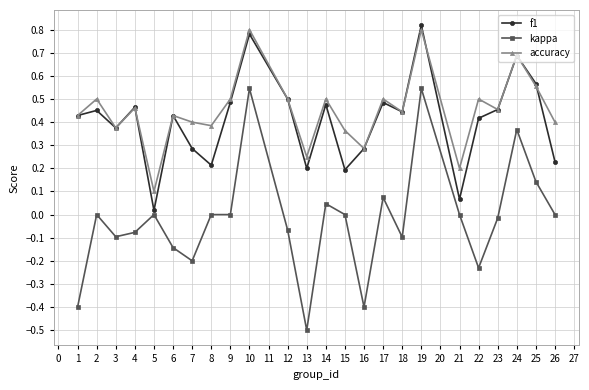

What is the approximate value of accuracy at 16?

0.3